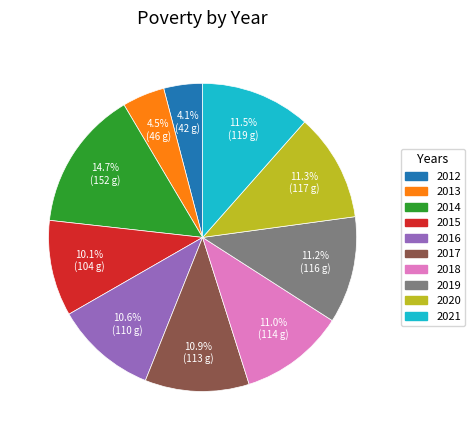

Approximately how many times larger is the value at 2016 compared to 2018?

1.0